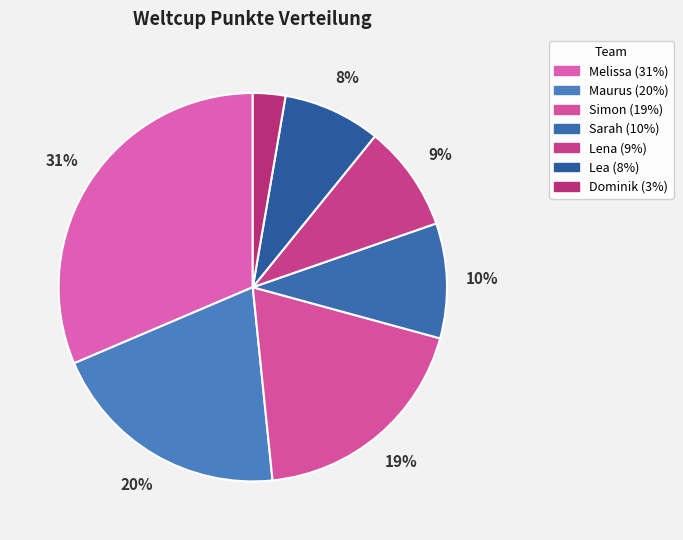

How much of the chart is everything except Melissa?

68.6%